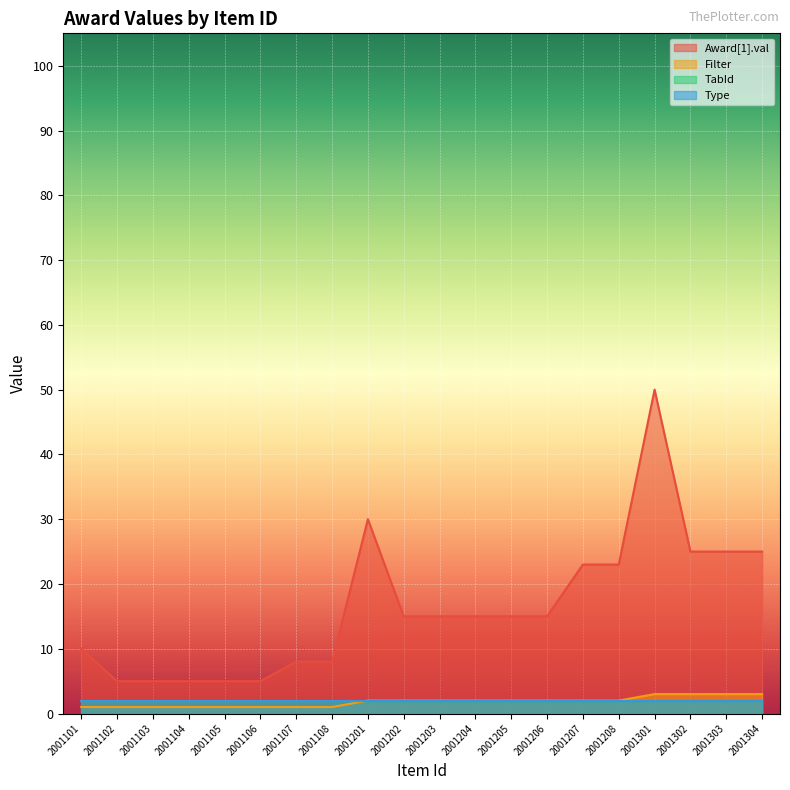

Does the chart display data point markers on the line(s)?

No